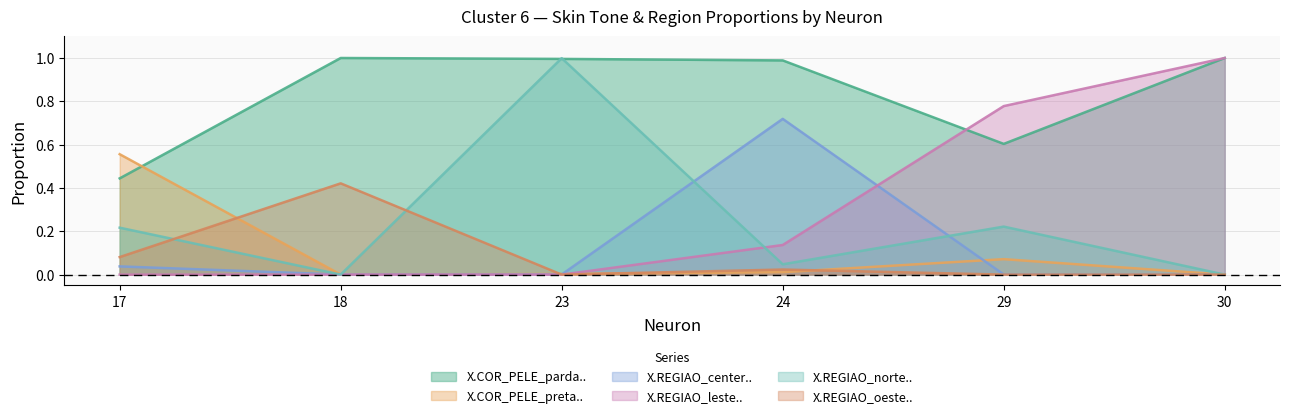

After their last crossing, which series has the higher values: X.REGIAO_leste.. or X.REGIAO_norte..?

X.REGIAO_leste..